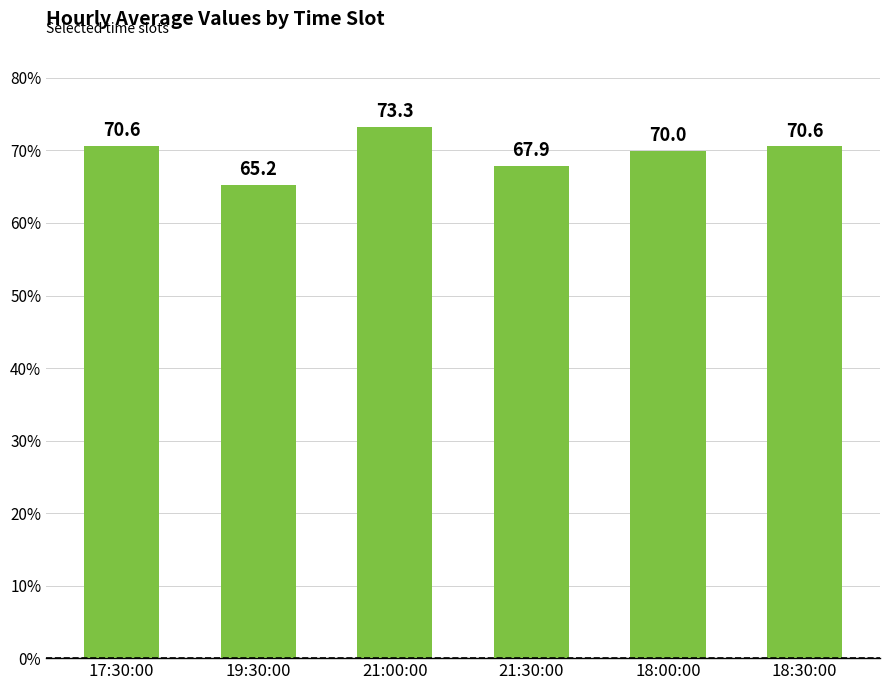

Reading left to right, list all the values displayed in this chart.

17:30:00=70.6	19:30:00=65.2	21:00:00=73.3	21:30:00=67.9	18:00:00=70.0	18:30:00=70.6